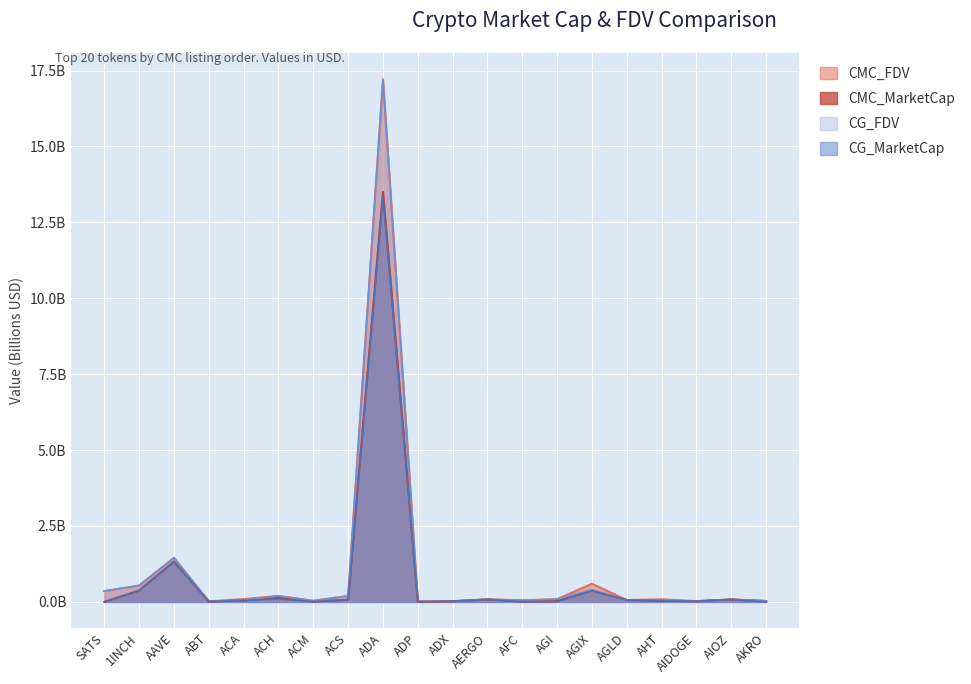

At which category does the chart reach its peak across all series?

ADA